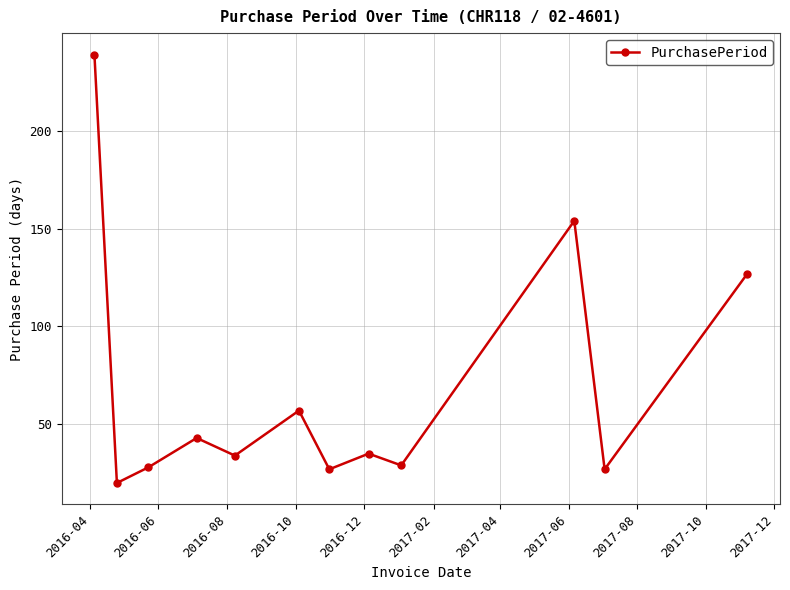

What is the minimum value shown in the chart?

20